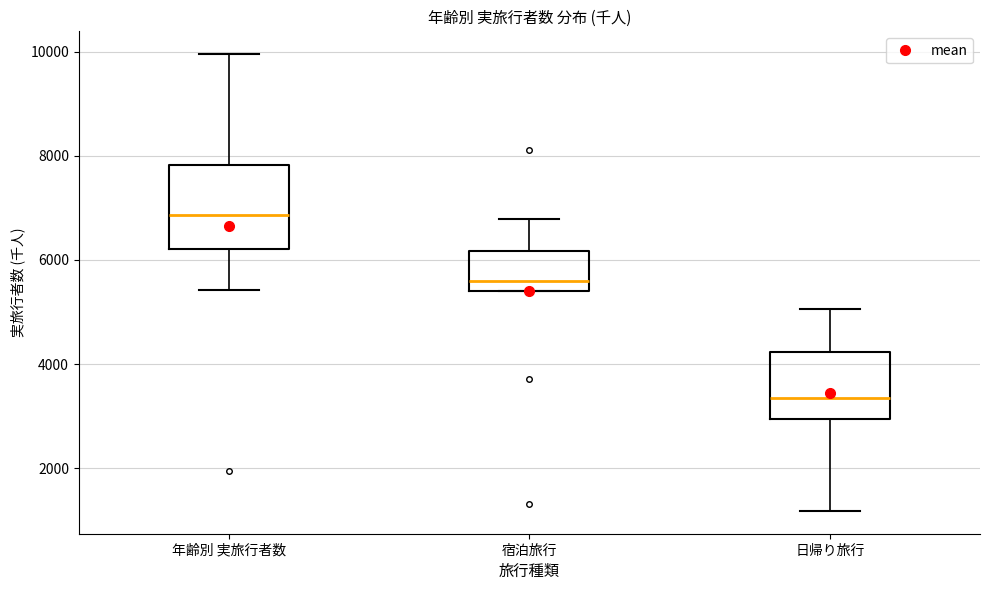

Comparing the boxes themselves (not the whiskers), which one is the tallest?

年齢別 実旅行者数